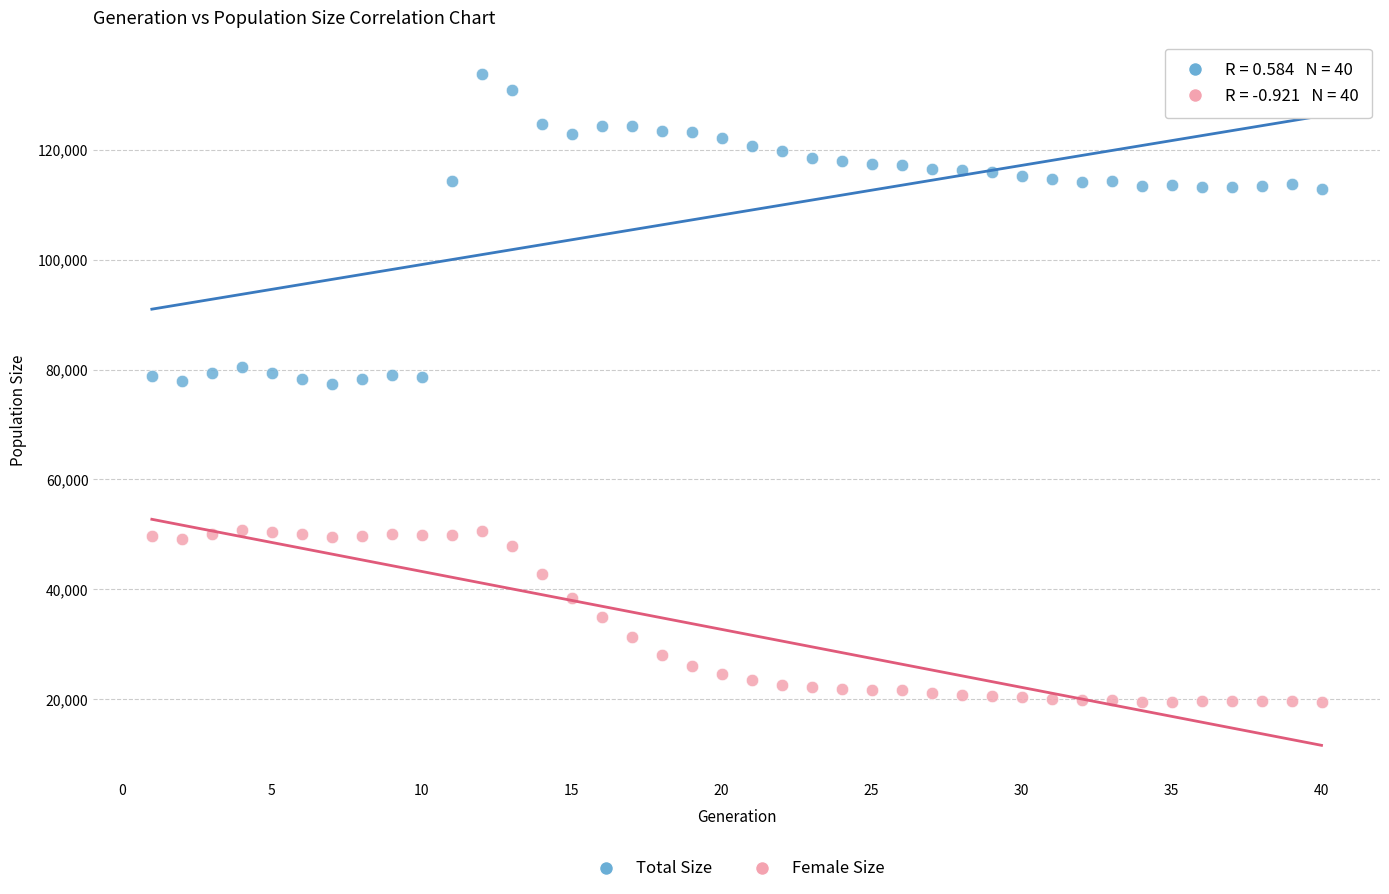

Across all data points, what is the range of Y values (max minus min)?

114187